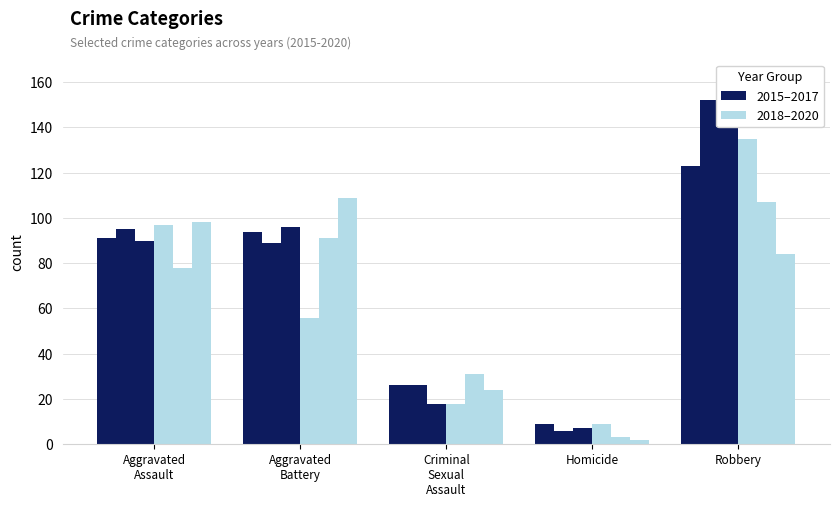

How many data points in 2017 are less than 90?

2